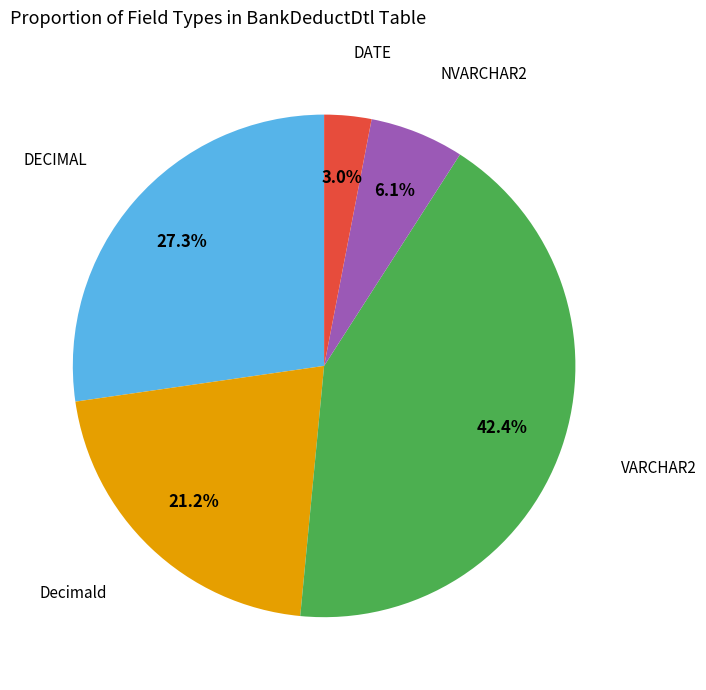

Does any single category account for the majority?

No